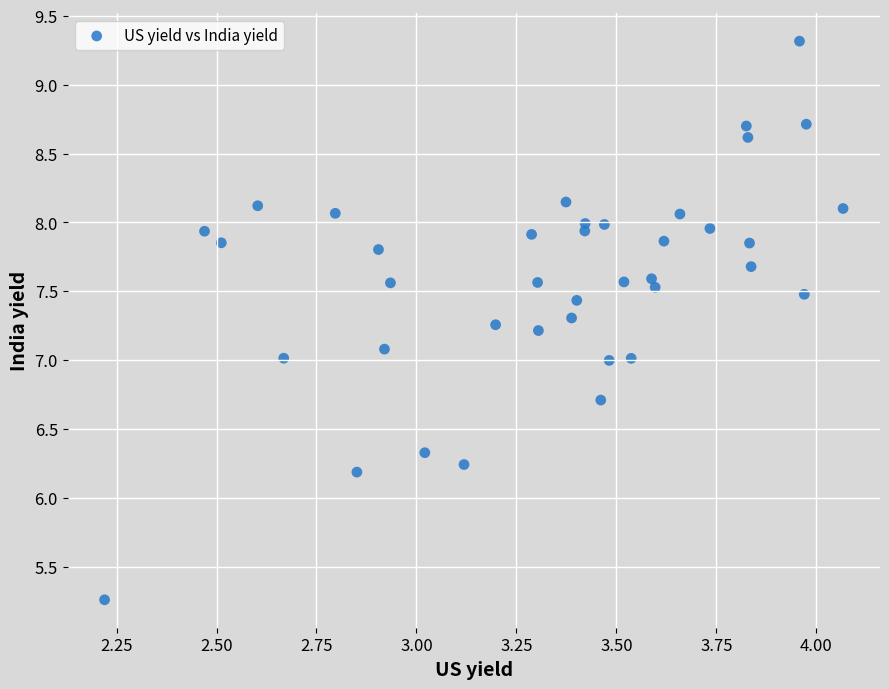

What is the range of X values (max minus min)?

1.8